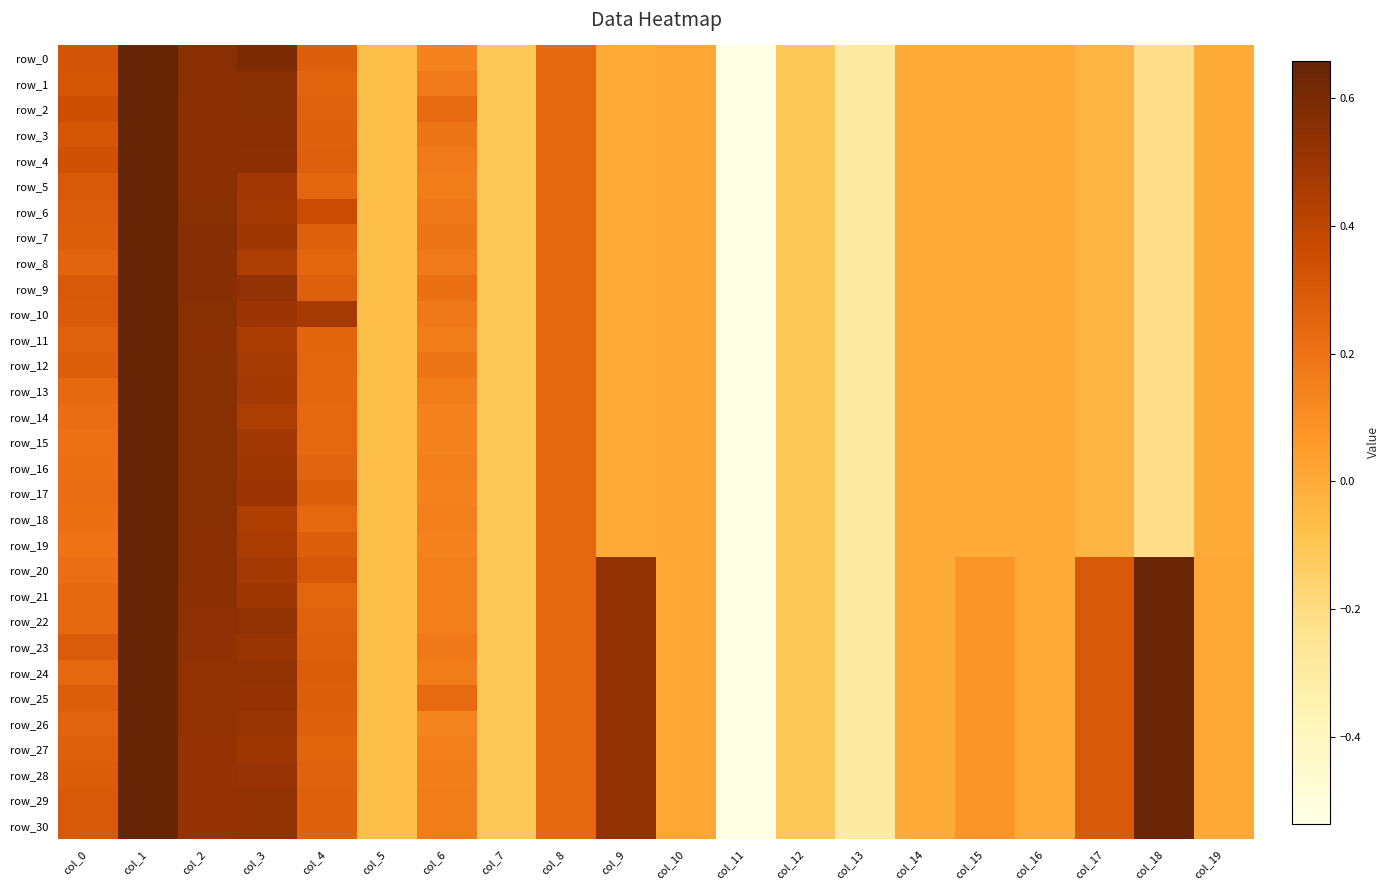

Is the value of row_2 at col_1 greater than the value of row_26 at col_1?

No